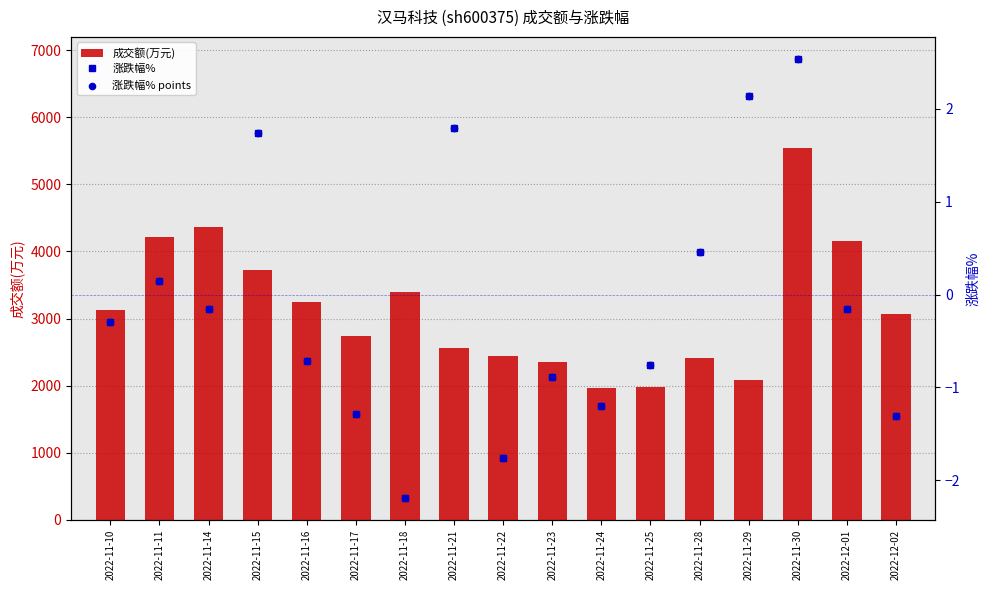

Which series contains the lowest Y value?

涨跌幅%